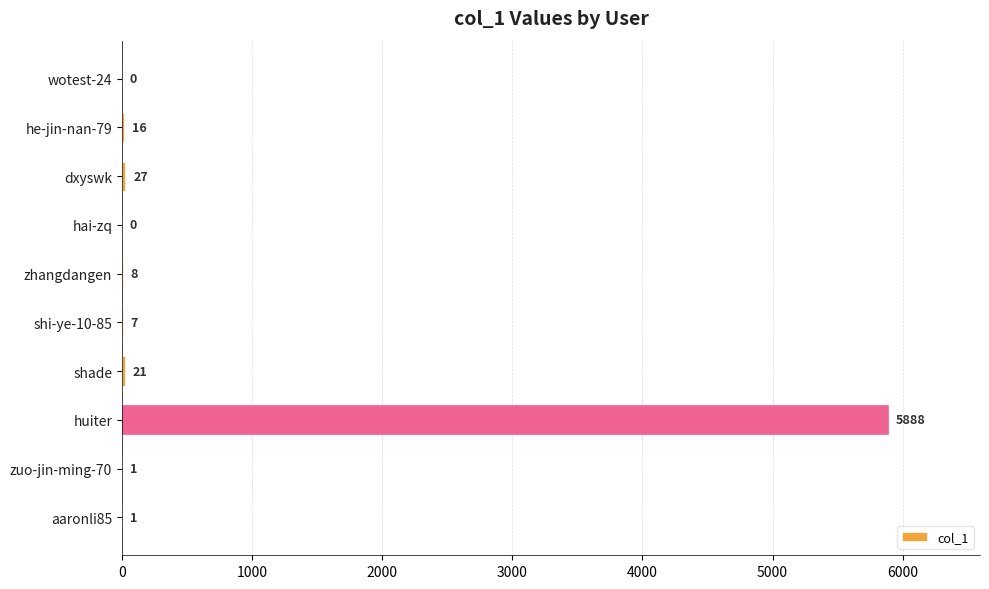

Which label corresponds to the largest value in the chart?

huiter